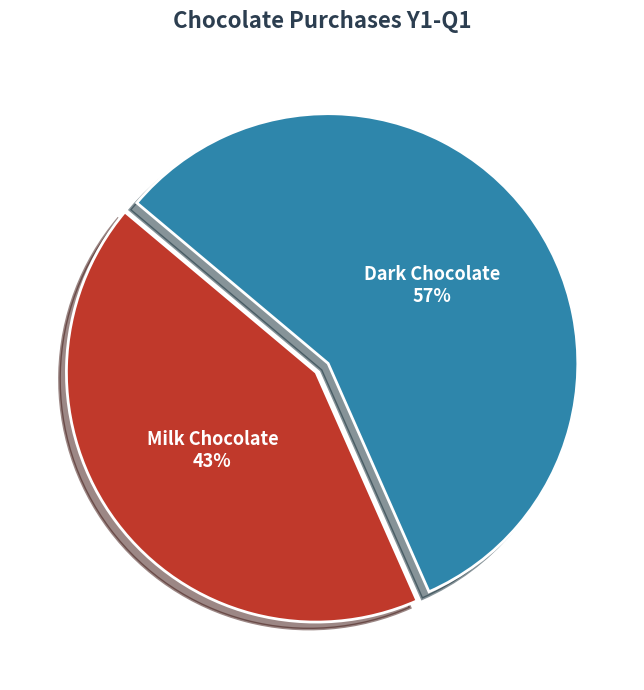

Rank the categories by value from highest to lowest.

Dark Chocolate, Milk Chocolate